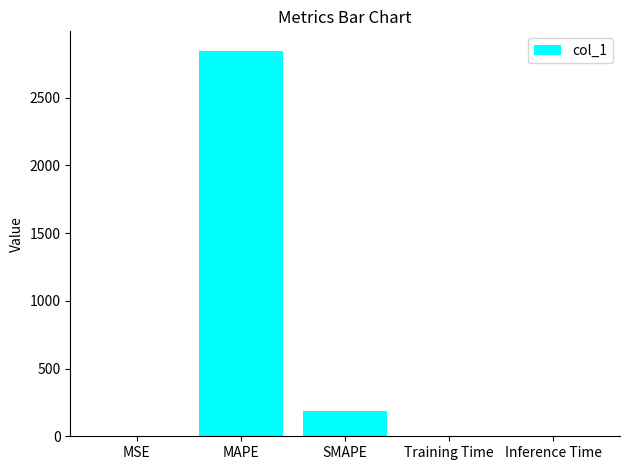

The chart shows a value of 4115.7 at MAPE. True or false?

False